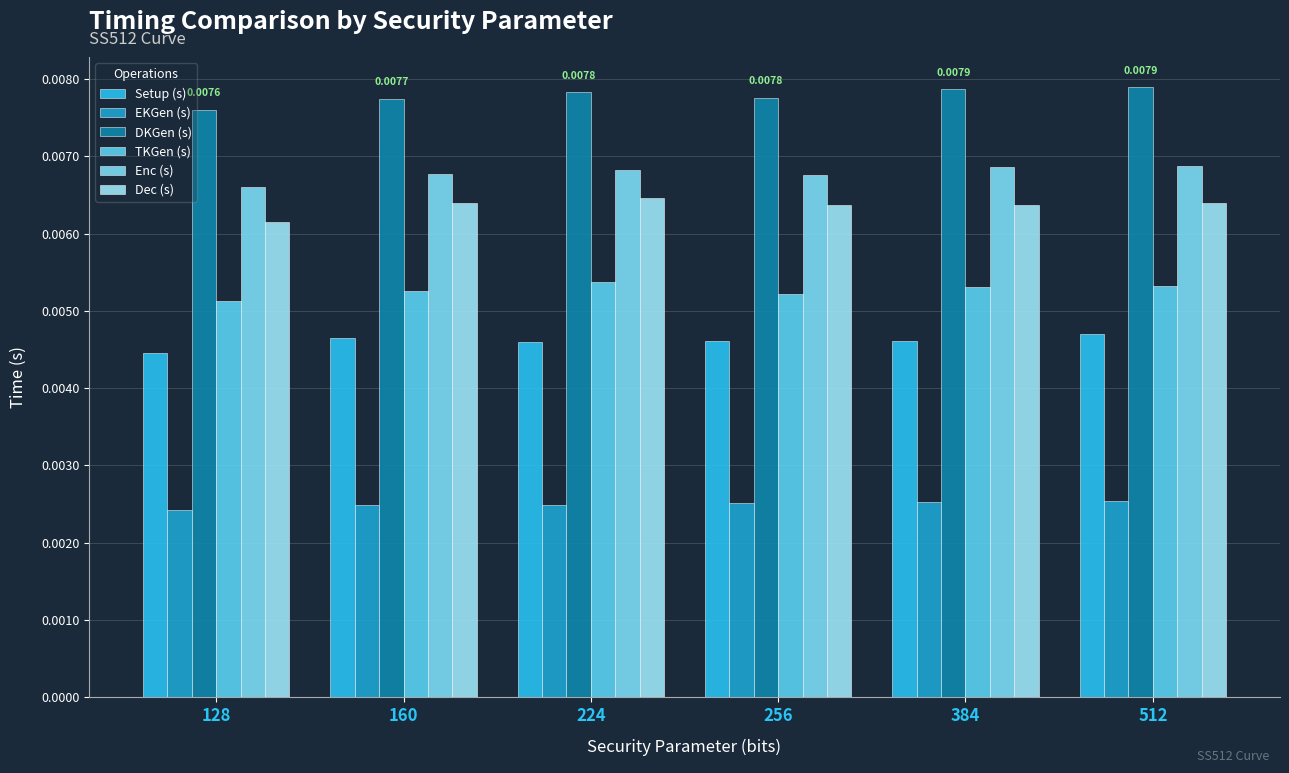

How many series are shown in this chart?

6